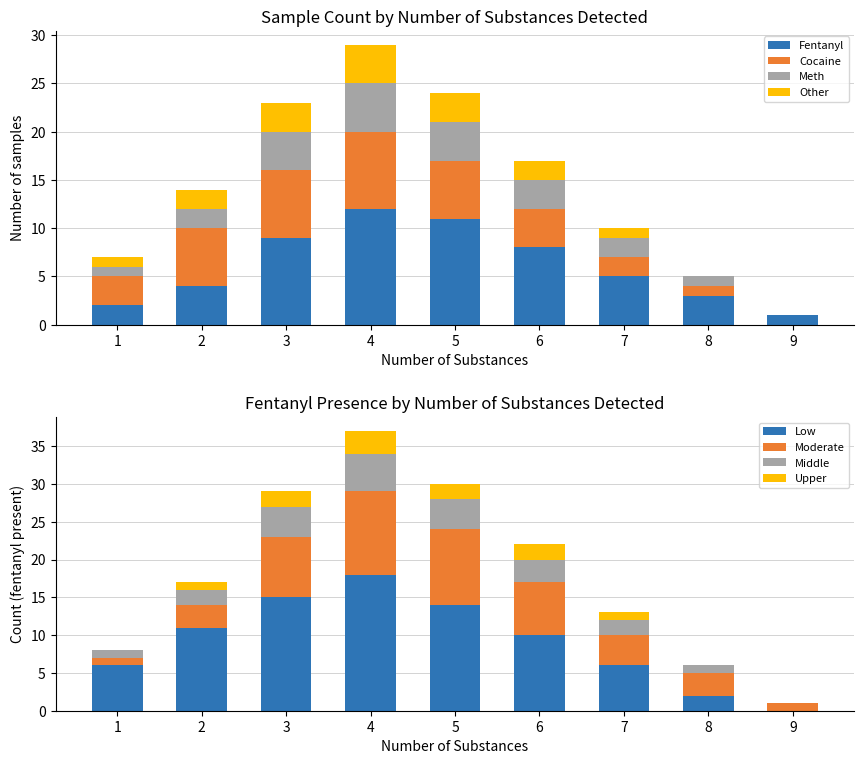

What is the highest value of the Fentanyl series?

12